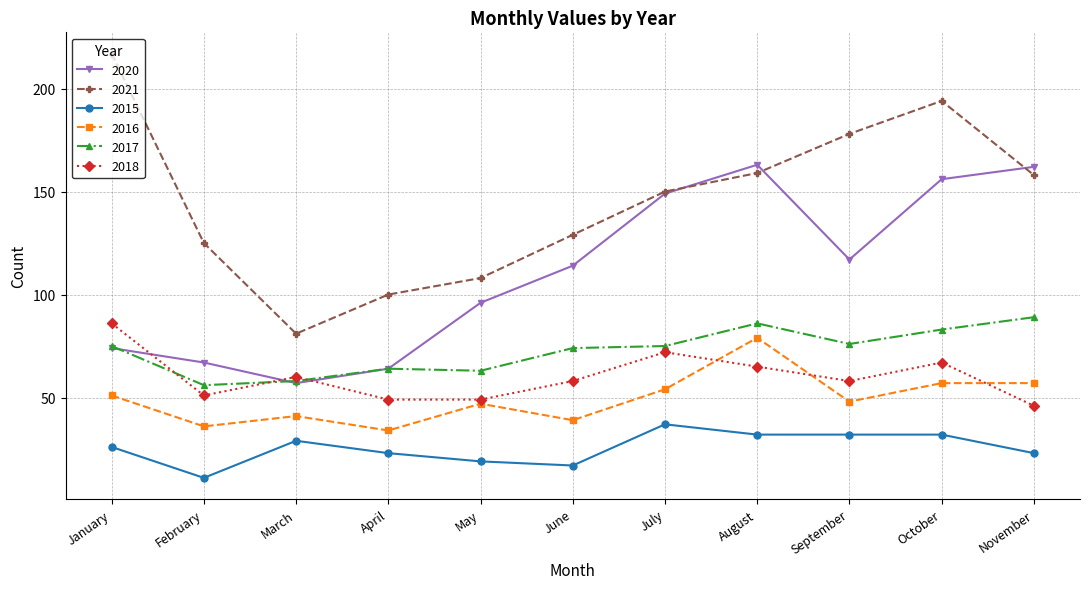

The 2017 series shows 74 at June. True or false?

True